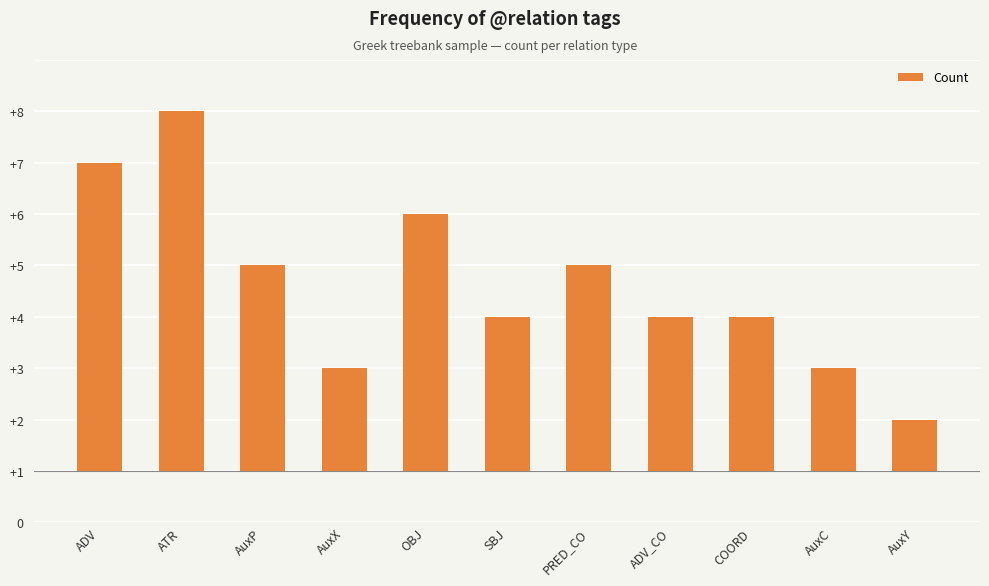

Are the bars horizontal?

No